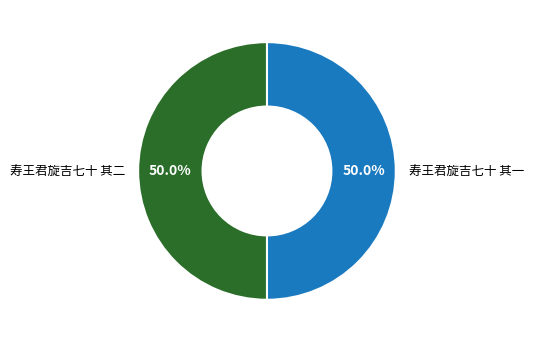

How much of the chart is everything except 寿王君旋吉七十 其二?

50.0%